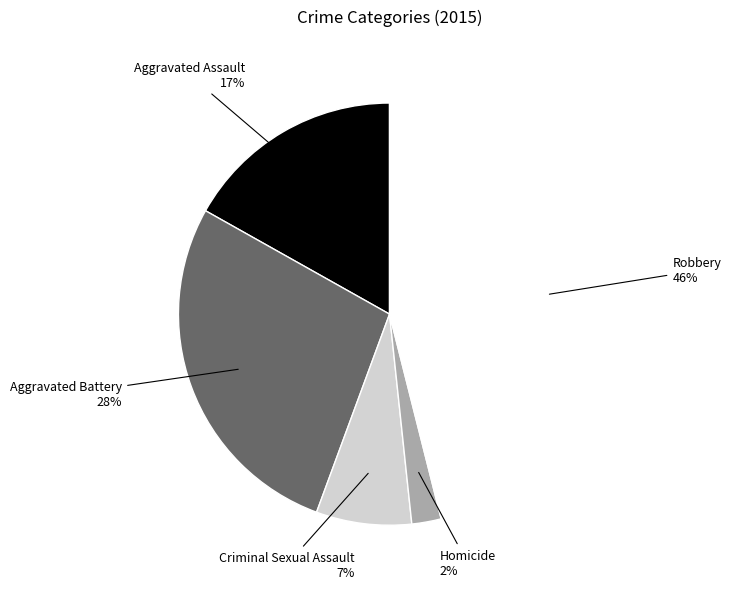

To the nearest percent, what is the difference between the Aggravated Assault and Robbery slice percentages?

29%